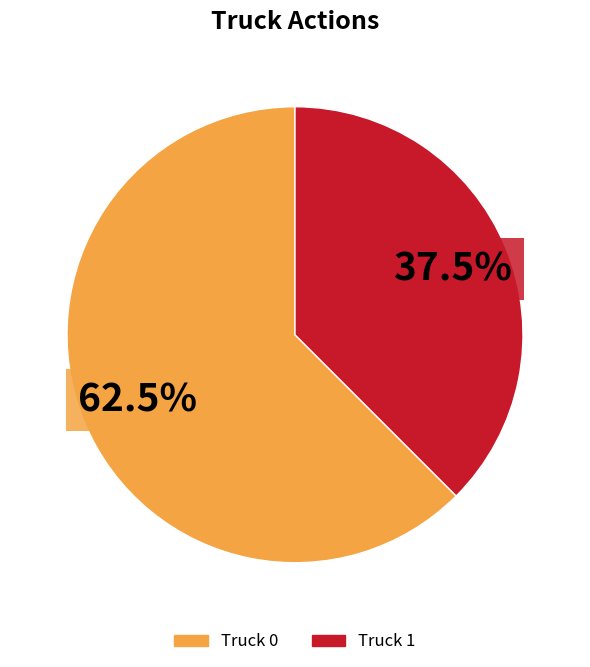

Between Truck 1 and Truck 0, which is larger?

Truck 0